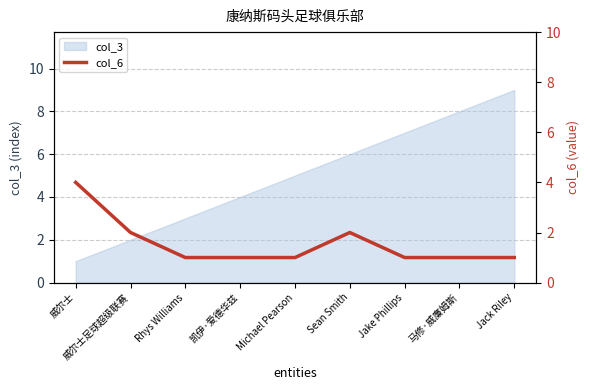

True or false: col_3 has a value of 4 at 凯伊·爱德华兹.

True